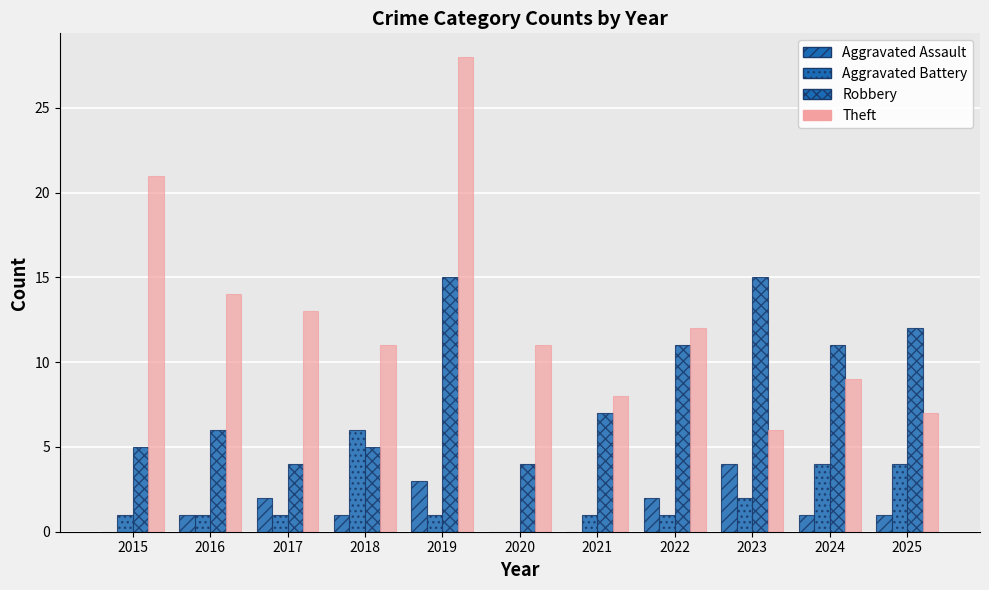

Count the number of categories in the chart.

11